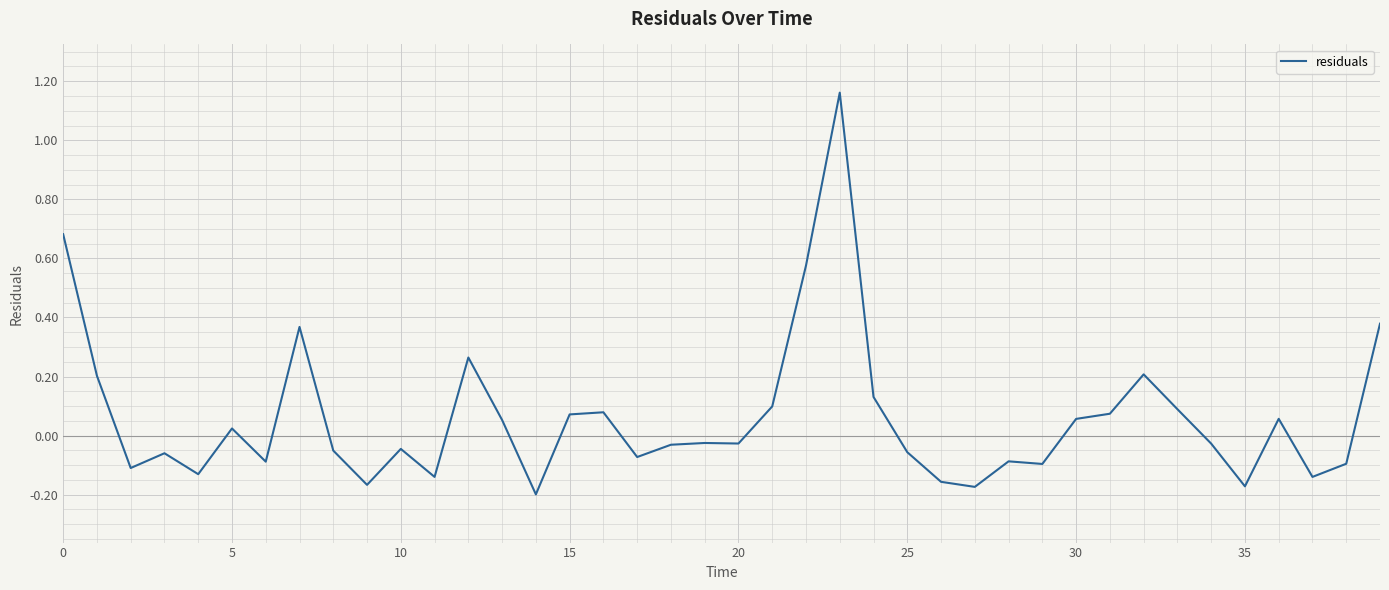

What is the difference between the maximum and minimum values?

1.4